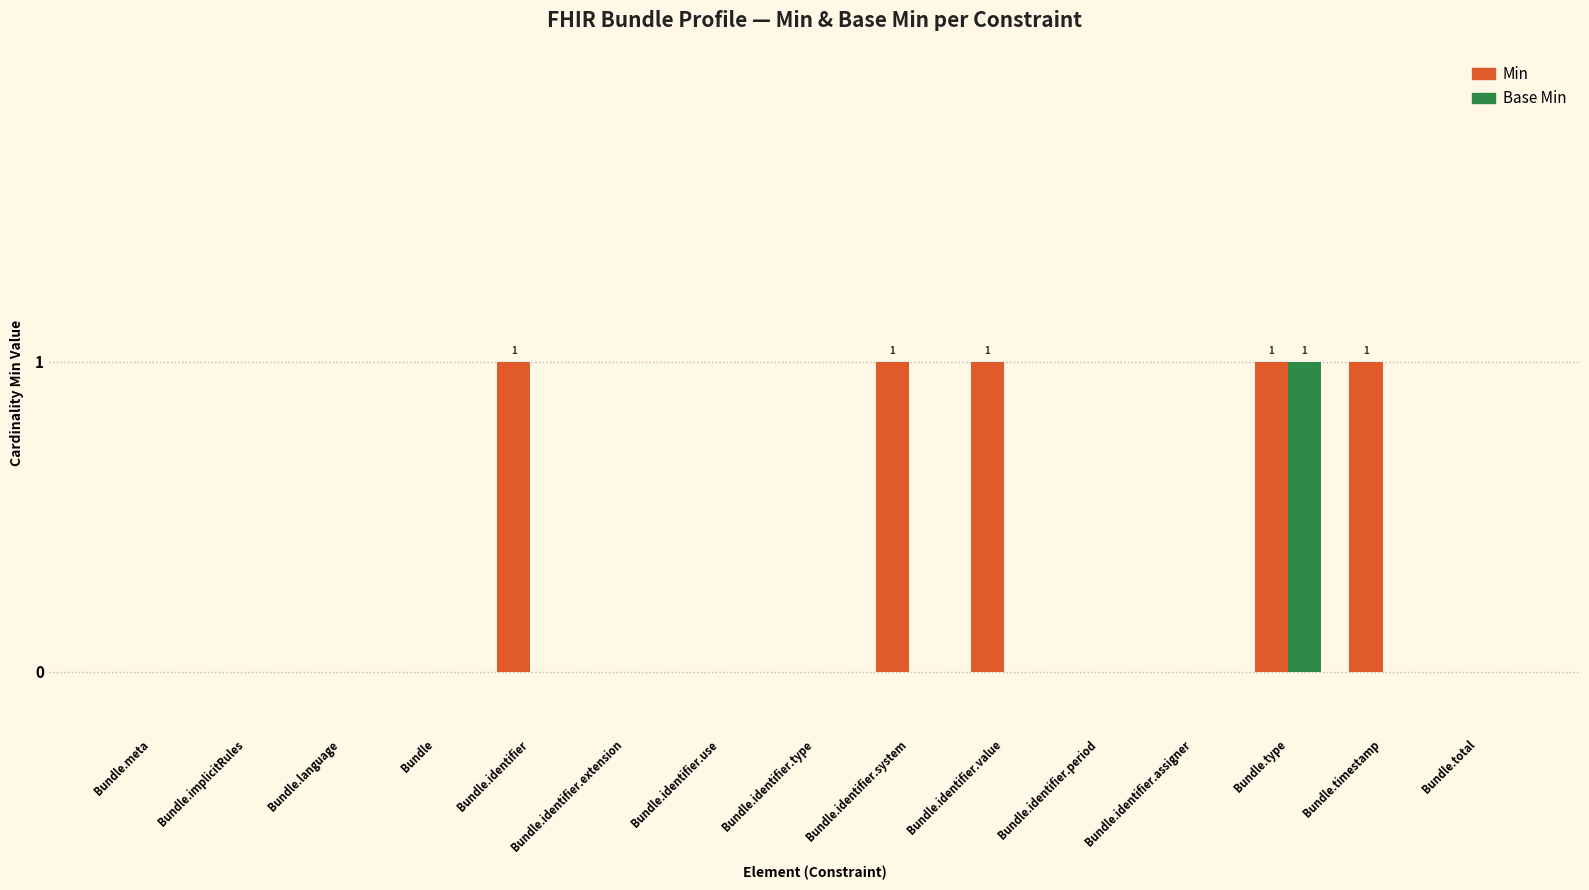

How many groups of bars are there?

15